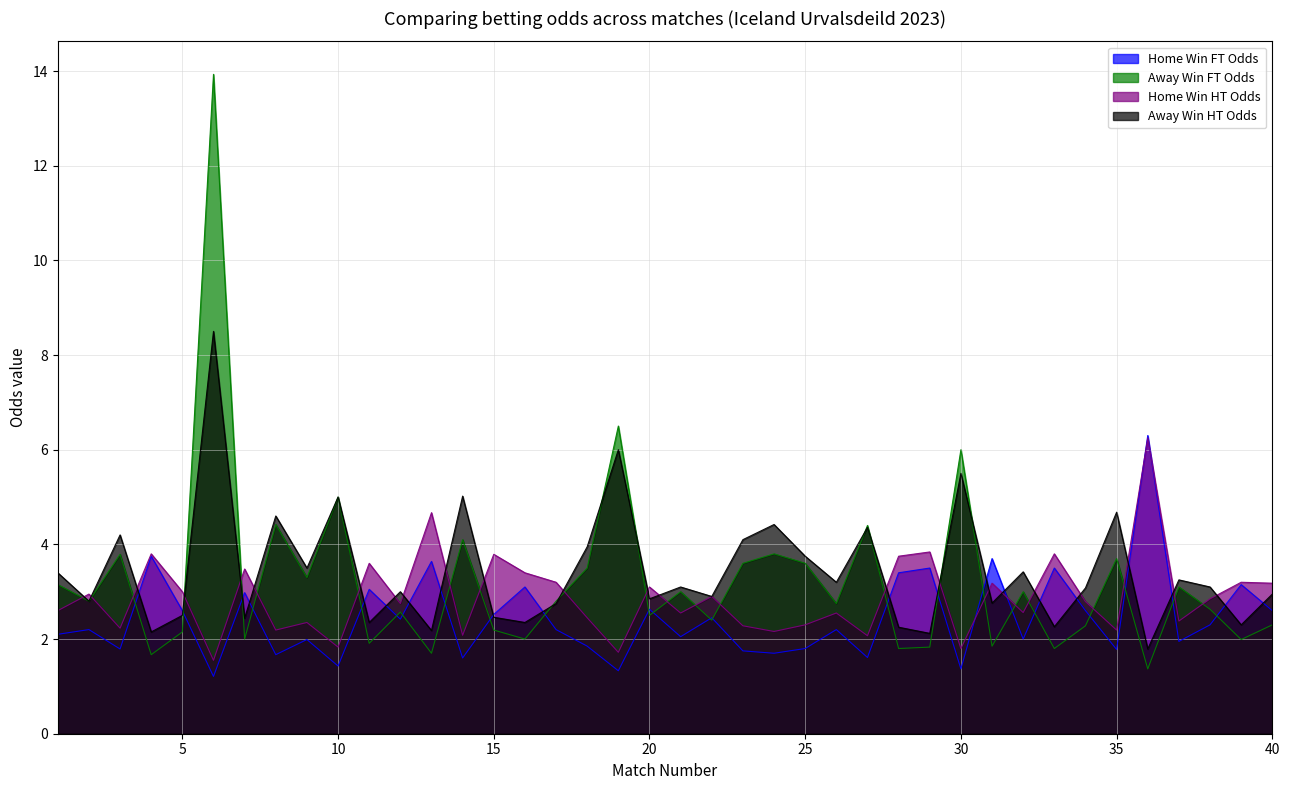

What is the sum of the Odd_H_FT values at 1 and 3?

3.9